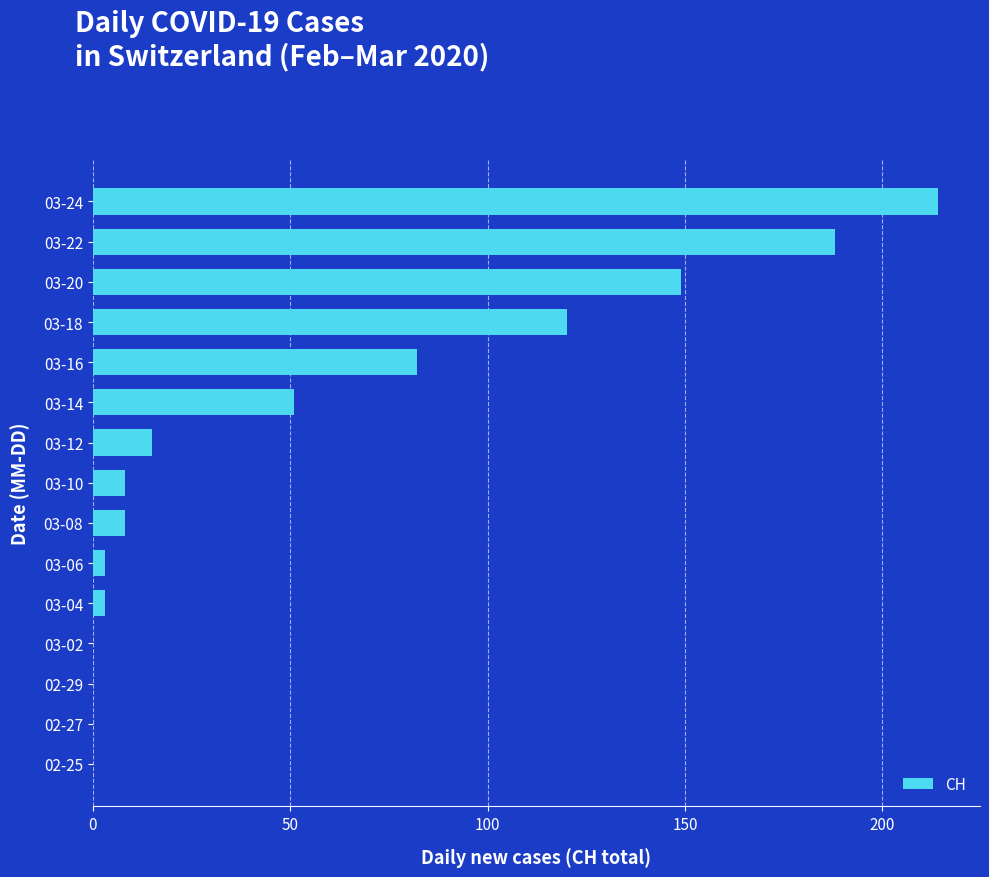

What is the change in value from 03-08 to 03-14?

+43